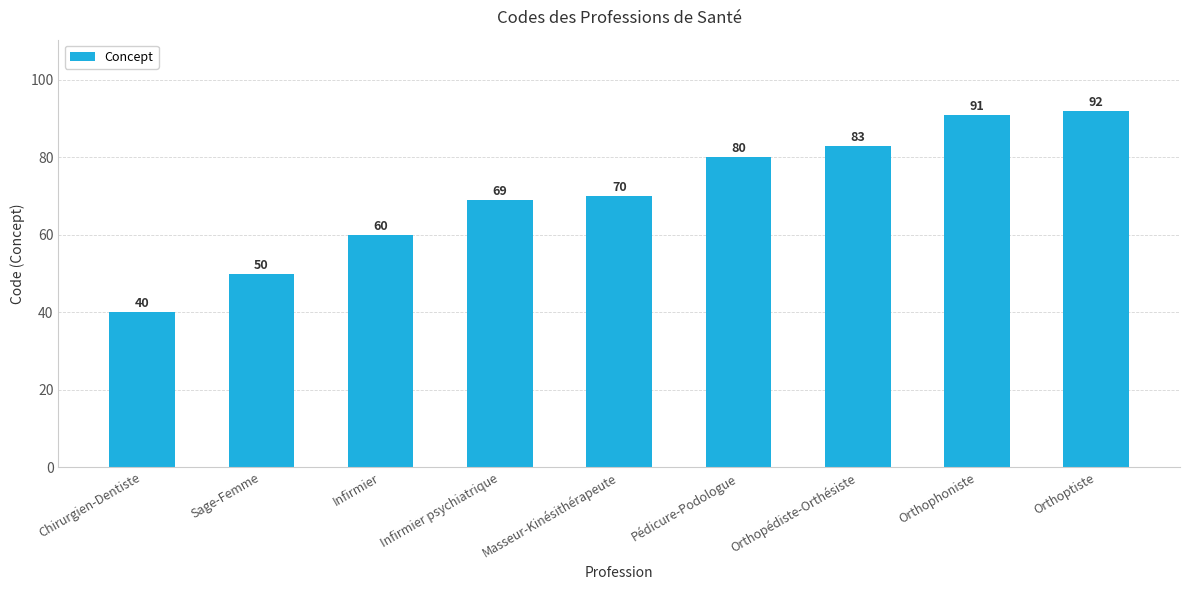

What is the ratio of the value at Infirmier to the value at Masseur-Kinésithérapeute?

0.9